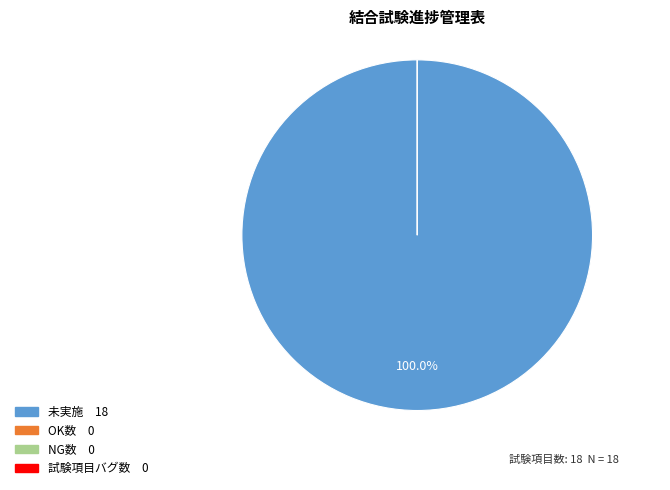

Is 未実施 the majority of the pie?

Yes